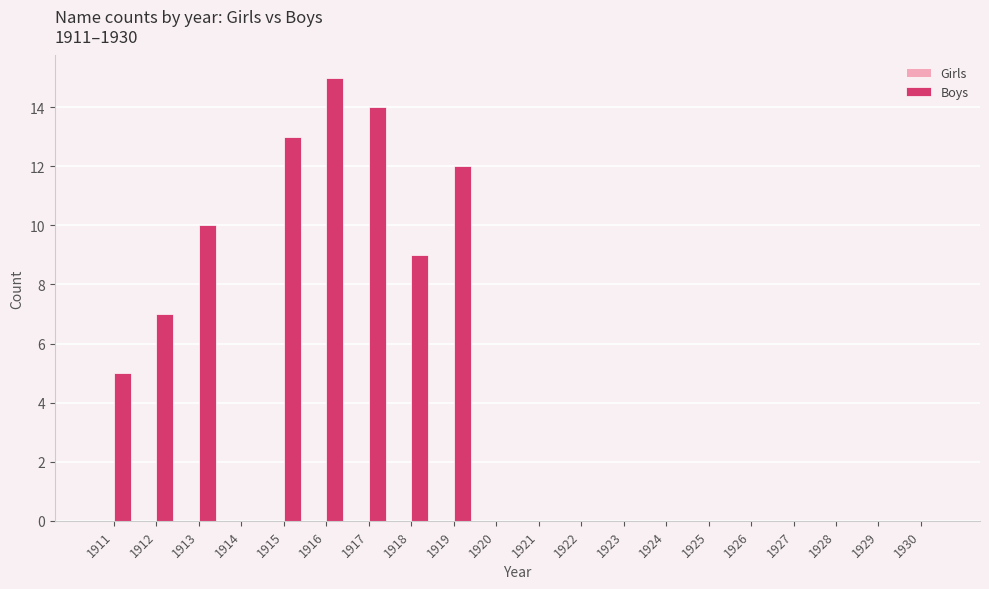

What is the change in value from 1911 to 1920?

-5